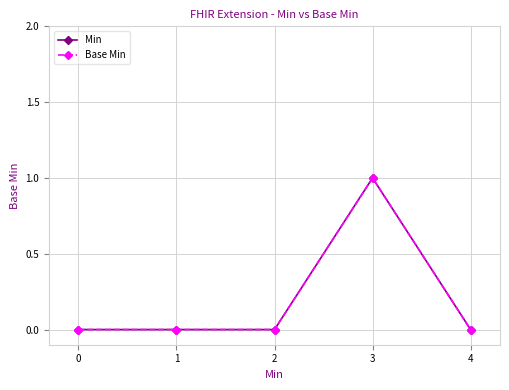

True or false: Base Min and Min cross at least once.

False